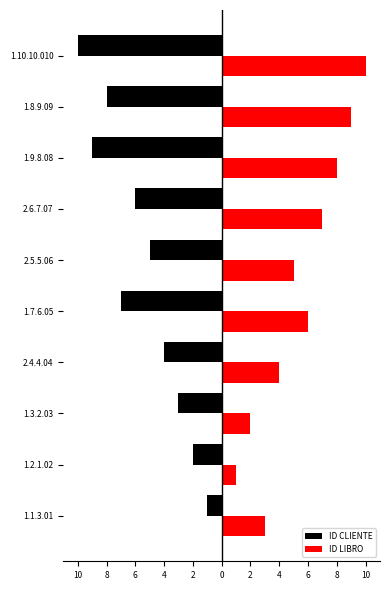

Reading left to right, list all the values displayed in this chart.

ID CLIENTE: -1	-2	-3	-4	-7	-5	-6	-9	-8	-10
ID LIBRO: 3	1	2	4	6	5	7	8	9	10